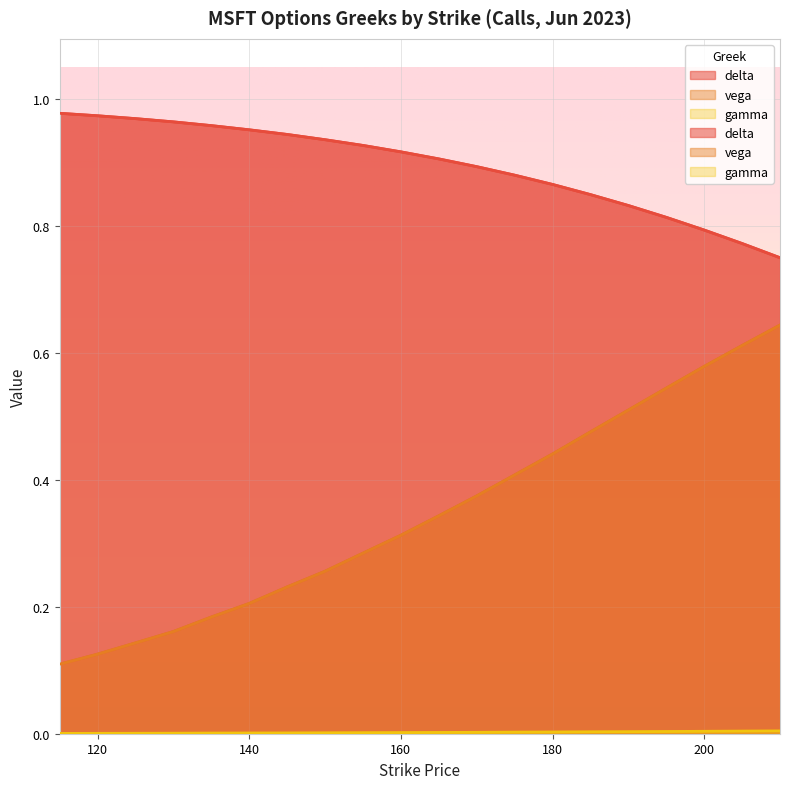

How many lines are shown in the chart?

3